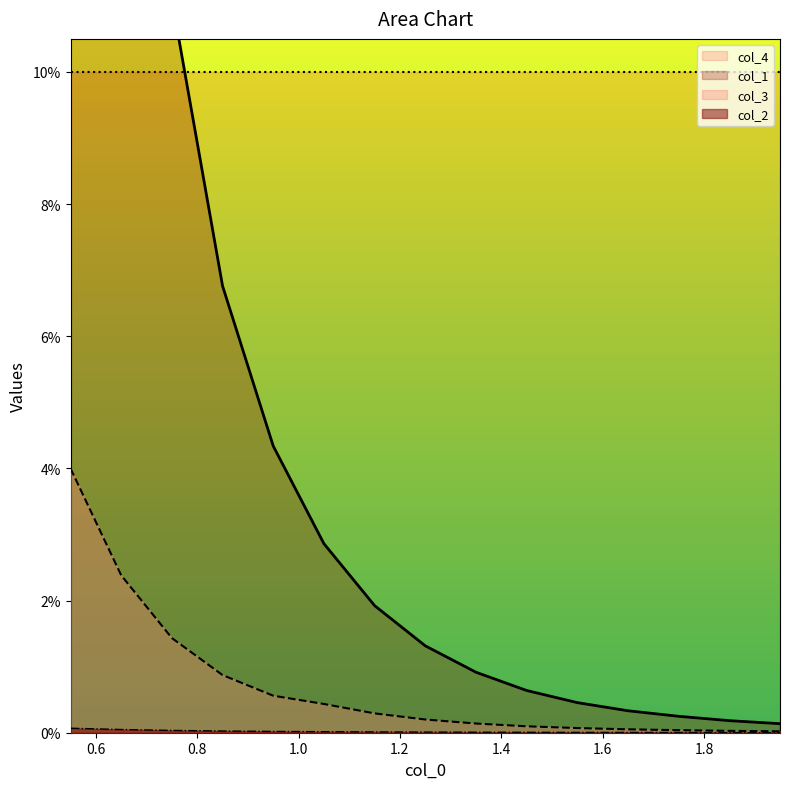

The value of col_1 at 0.8 is 0.2. True or false?

False